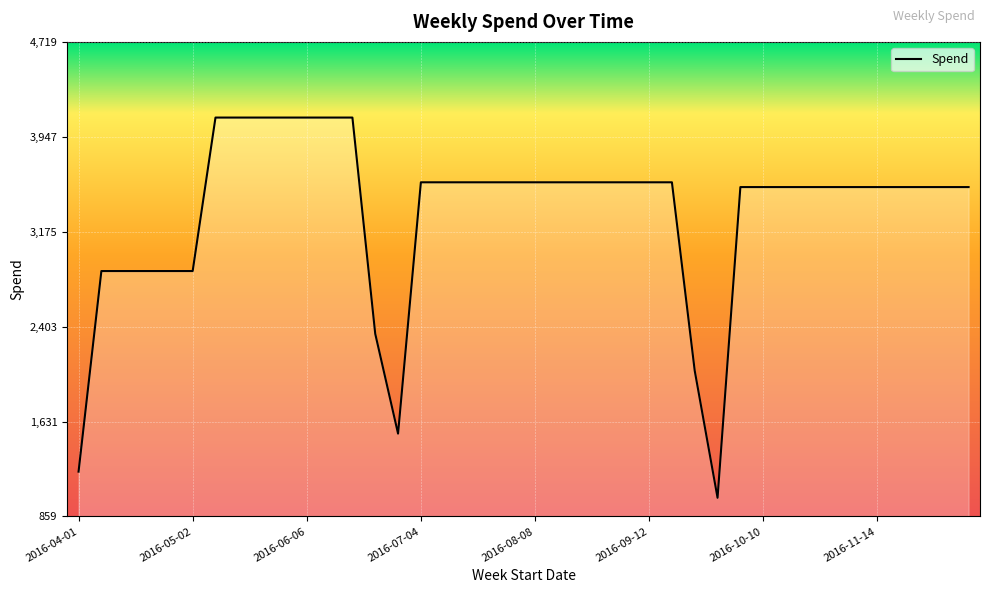

What is the difference between the maximum and minimum values?

3092.6